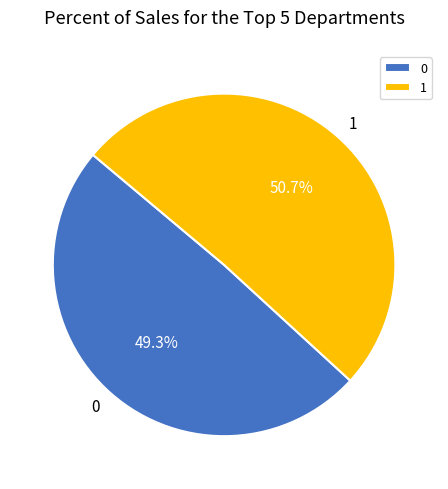

What is the ratio of the value at 1 to the value at 0?

1.0